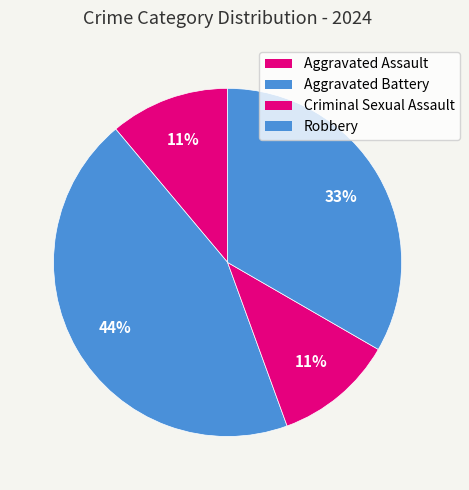

How many slices are in this pie chart?

4